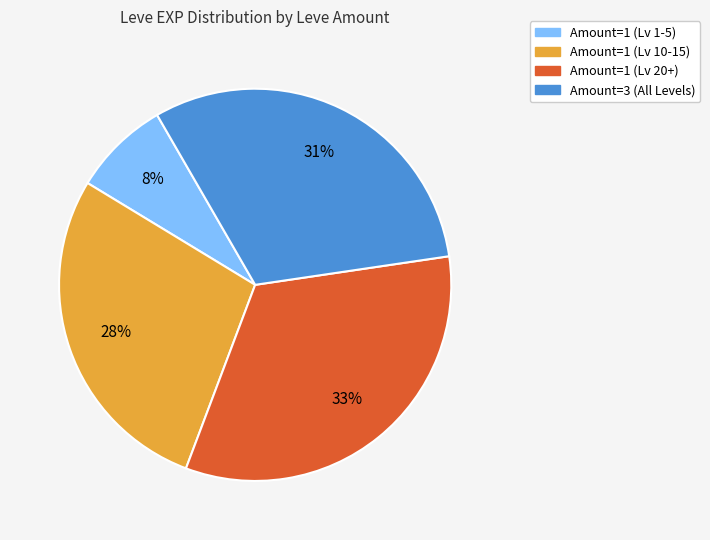

How many slices are in this pie chart?

4